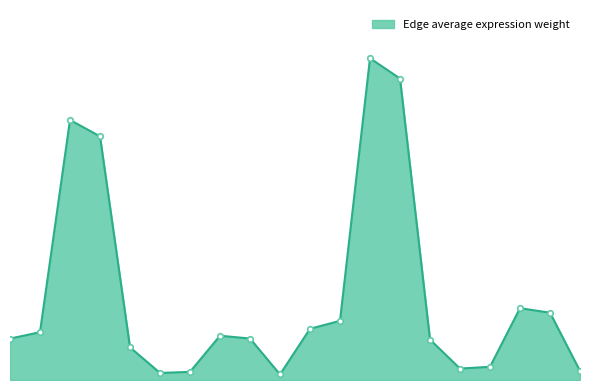

Does the chart display data point markers on the line(s)?

No